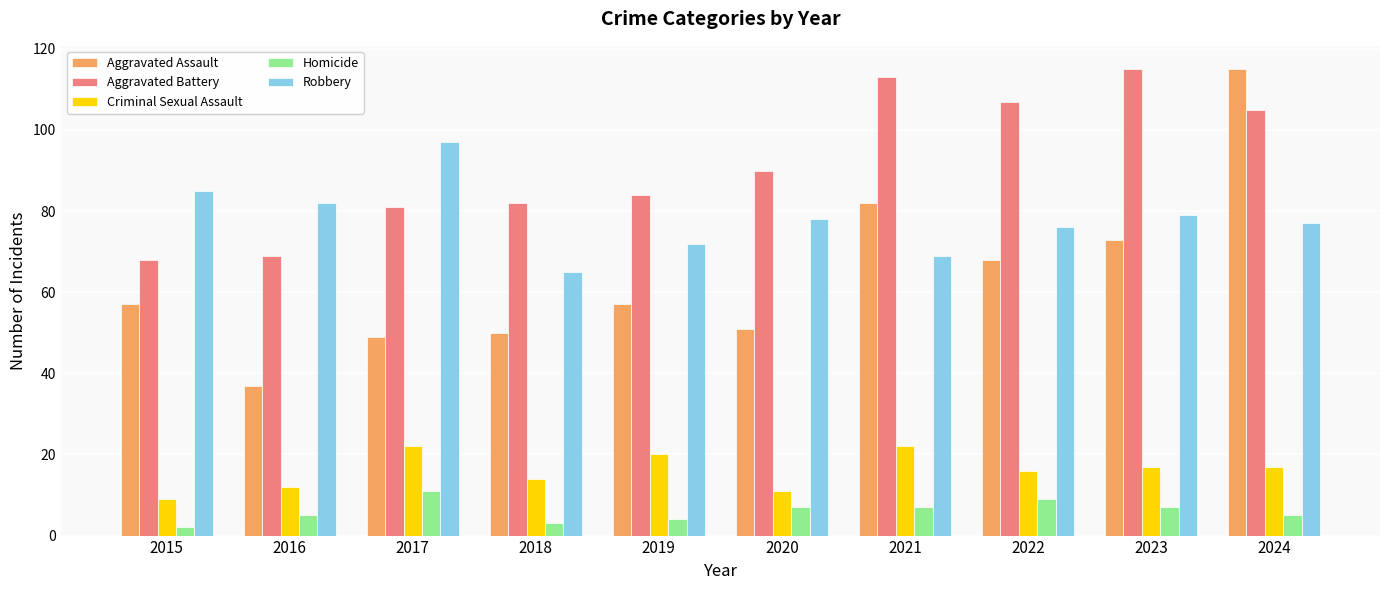

The Aggravated Battery series shows 136 at 2018. True or false?

False